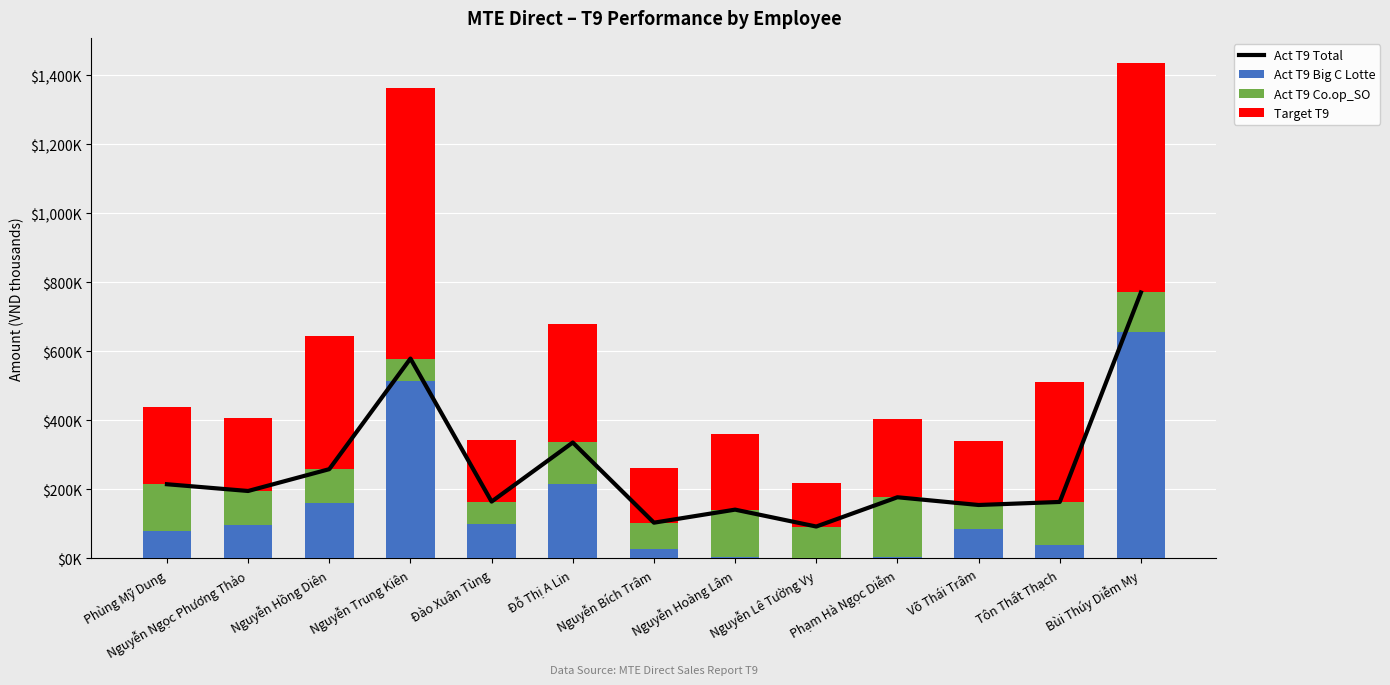

Which has a higher value, Nguyễn Trung Kiên or Tôn Thất Thạch?

Nguyễn Trung Kiên